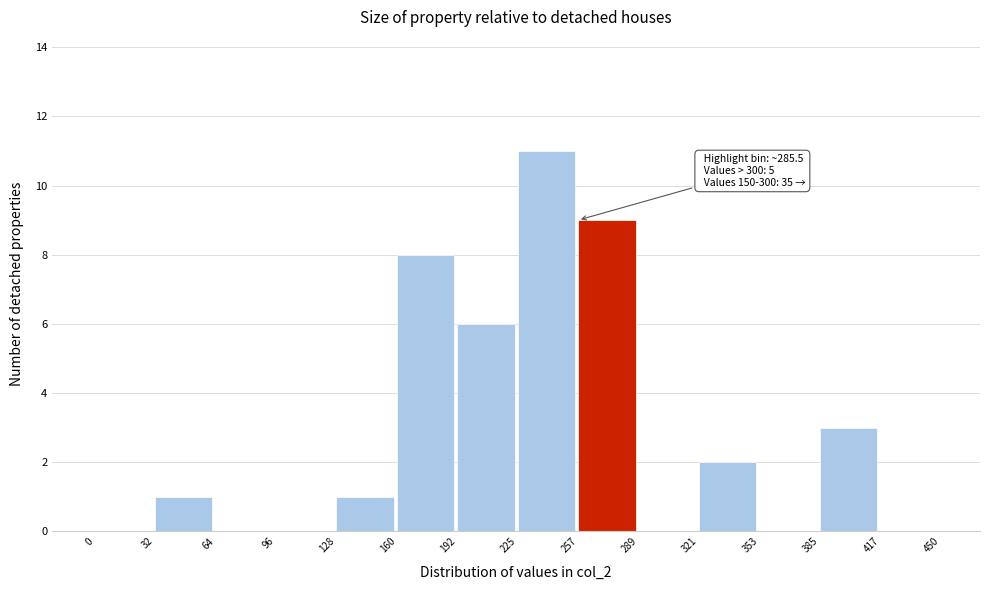

Over which range of the x-axis is the bar tallest?

225 to 257